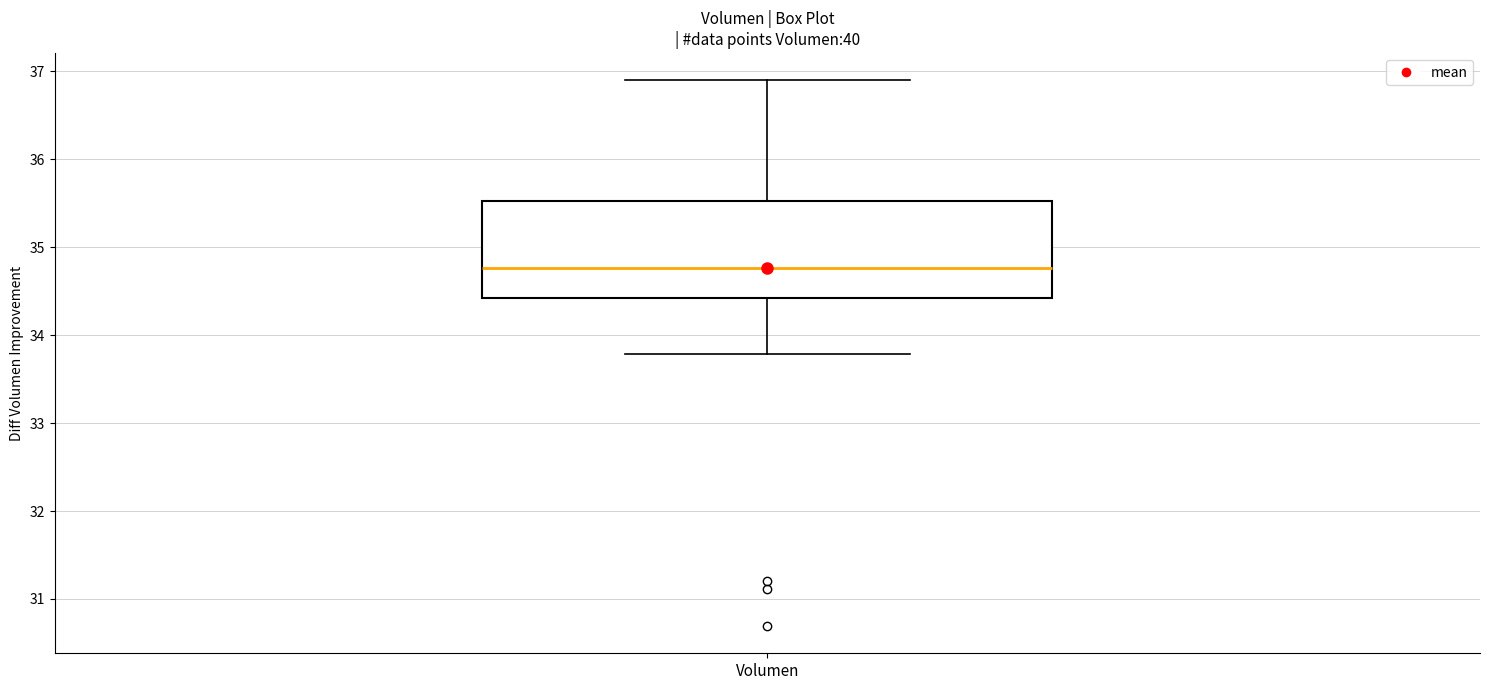

Transcribe this box plot: give where the median line is, the range the box spans, and where the two whiskers end, as read against the y-axis. The values are not printed on the chart, so give them approximately, as read against the axis.

median 34.8, box 34.4 to 35.5, whiskers 33.8 to 36.9